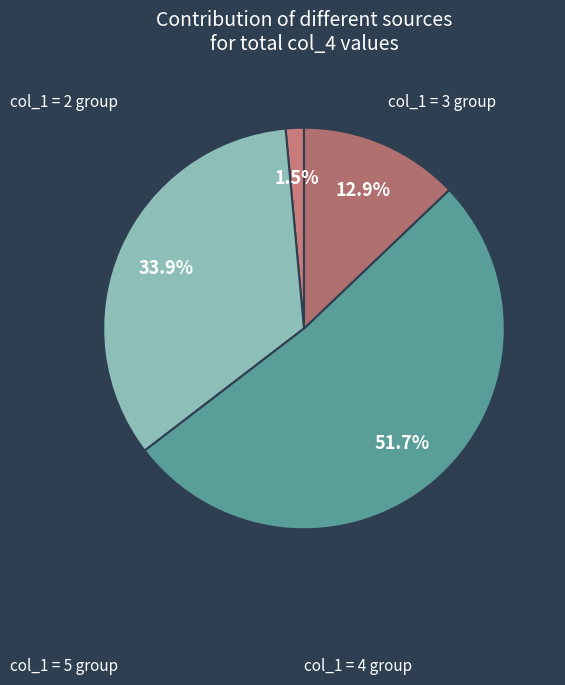

How many slices are in this pie chart?

4